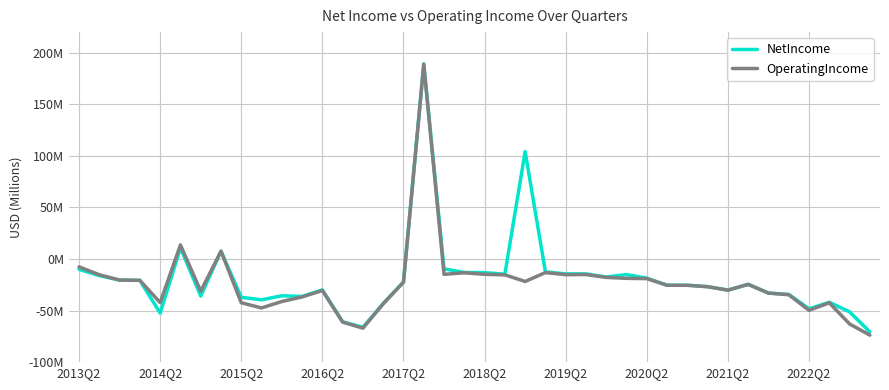

True or false: NetIncome and OperatingIncome cross at least once.

True